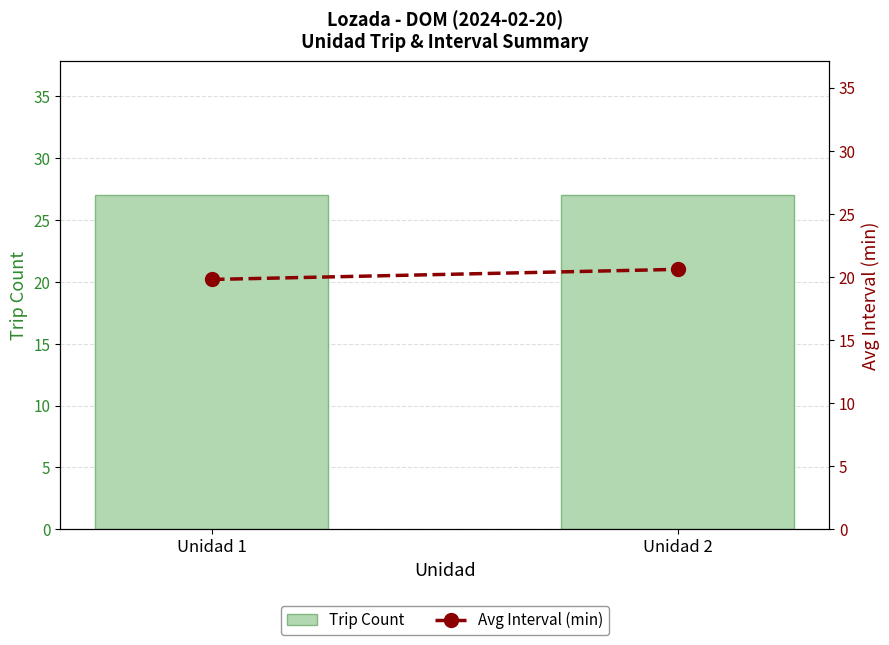

How many data points in Avg Interval (min) are less than 20?

1